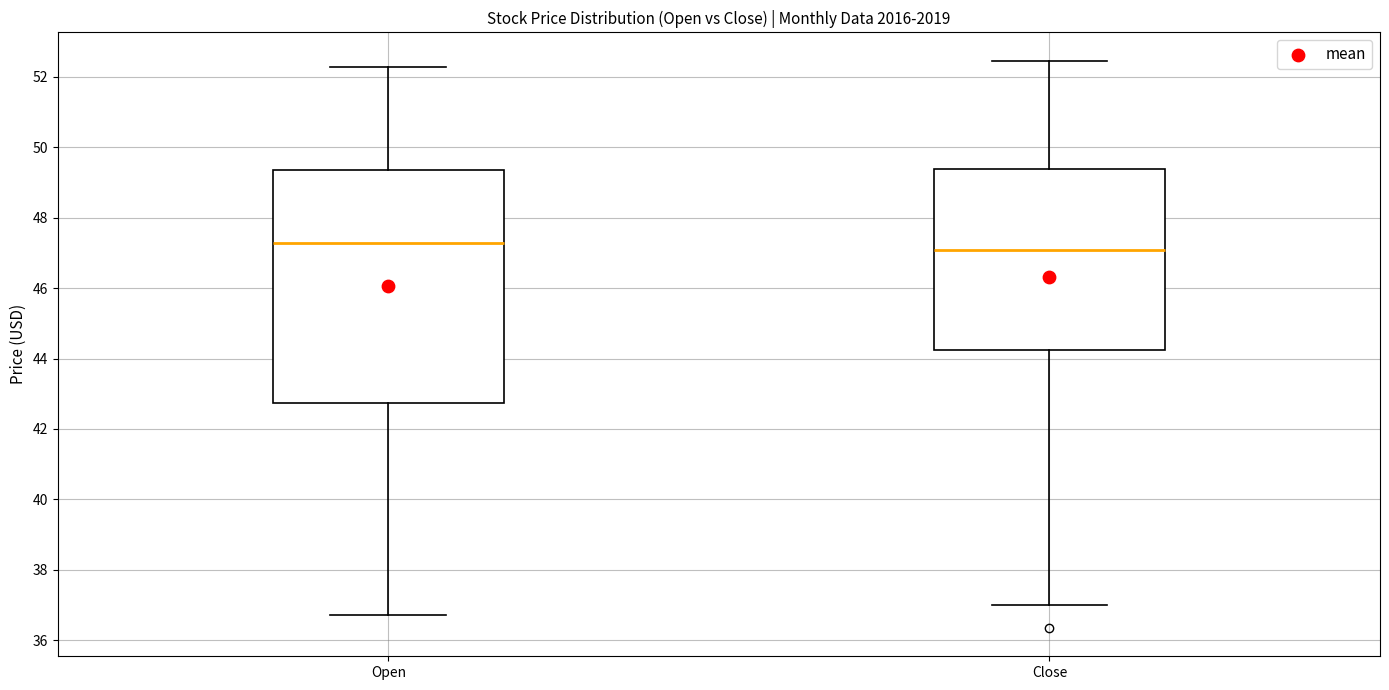

Which box has the highest median line?

Open